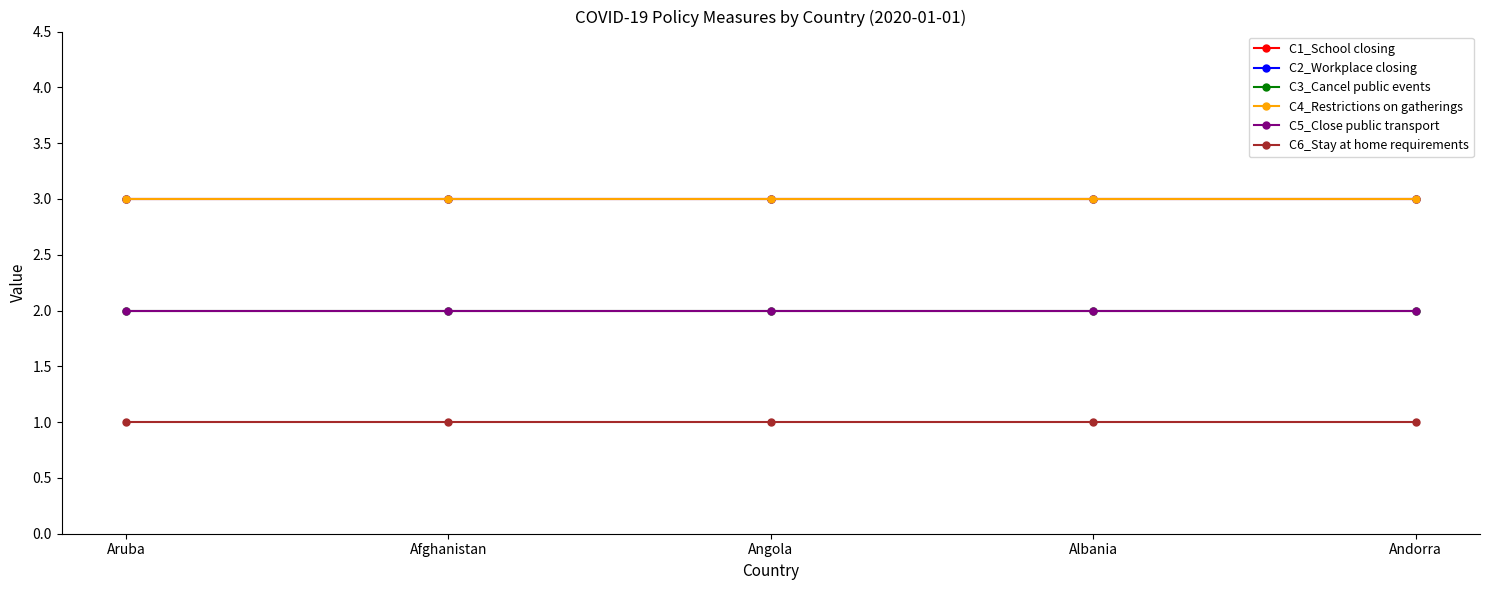

Which series has the largest total across all categories?

C1_School closing